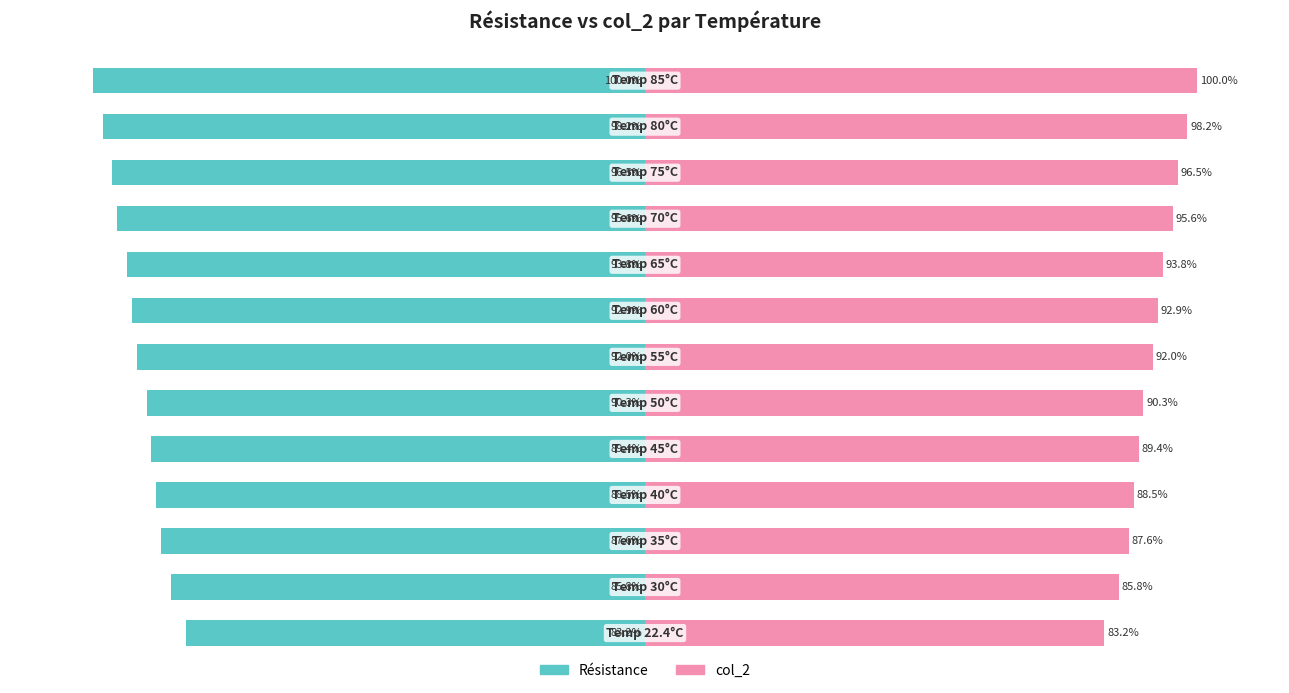

What is the average value of the col_2 series?

91.8